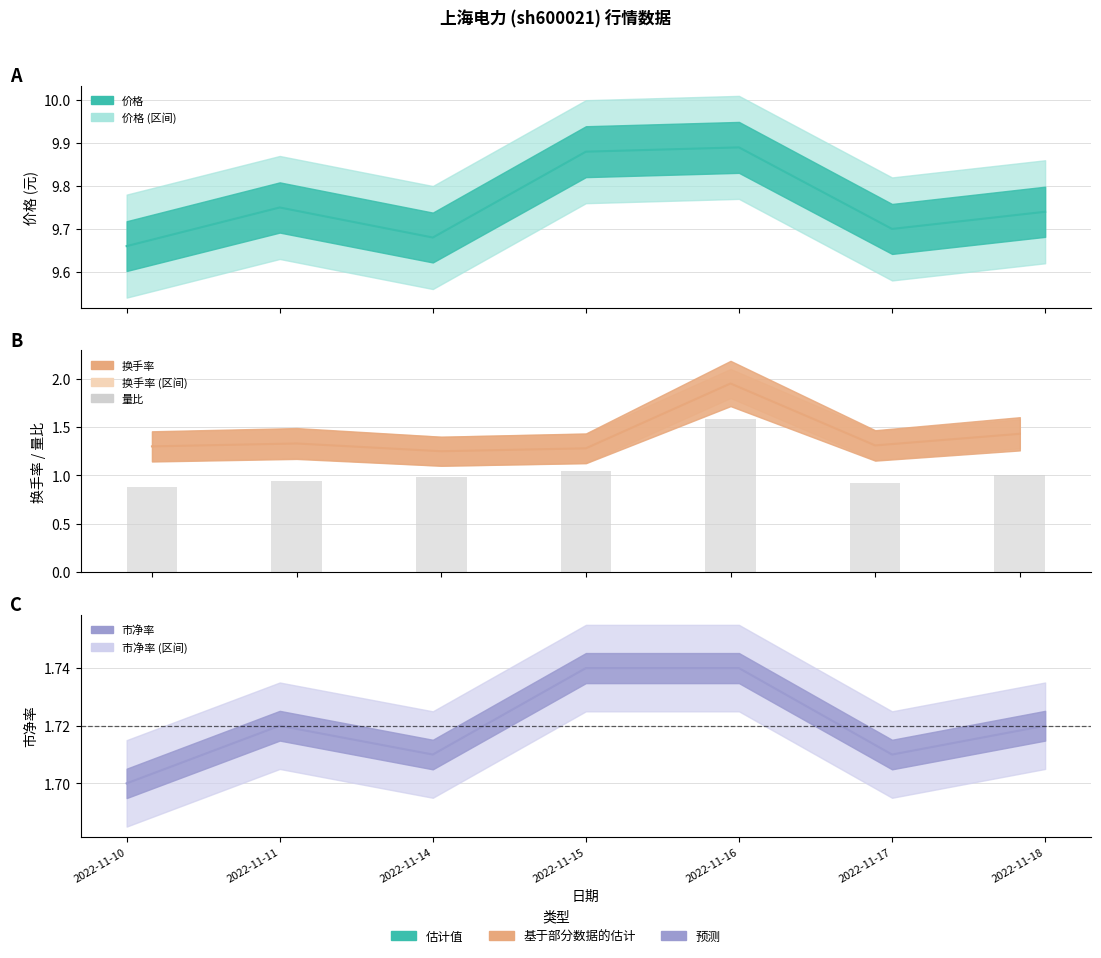

Reading left to right, what are all the values shown in this chart?

2022-11-10=0.9	2022-11-11=0.9	2022-11-14=1.0	2022-11-15=1.1	2022-11-16=1.6	2022-11-17=0.9	2022-11-18=1.0